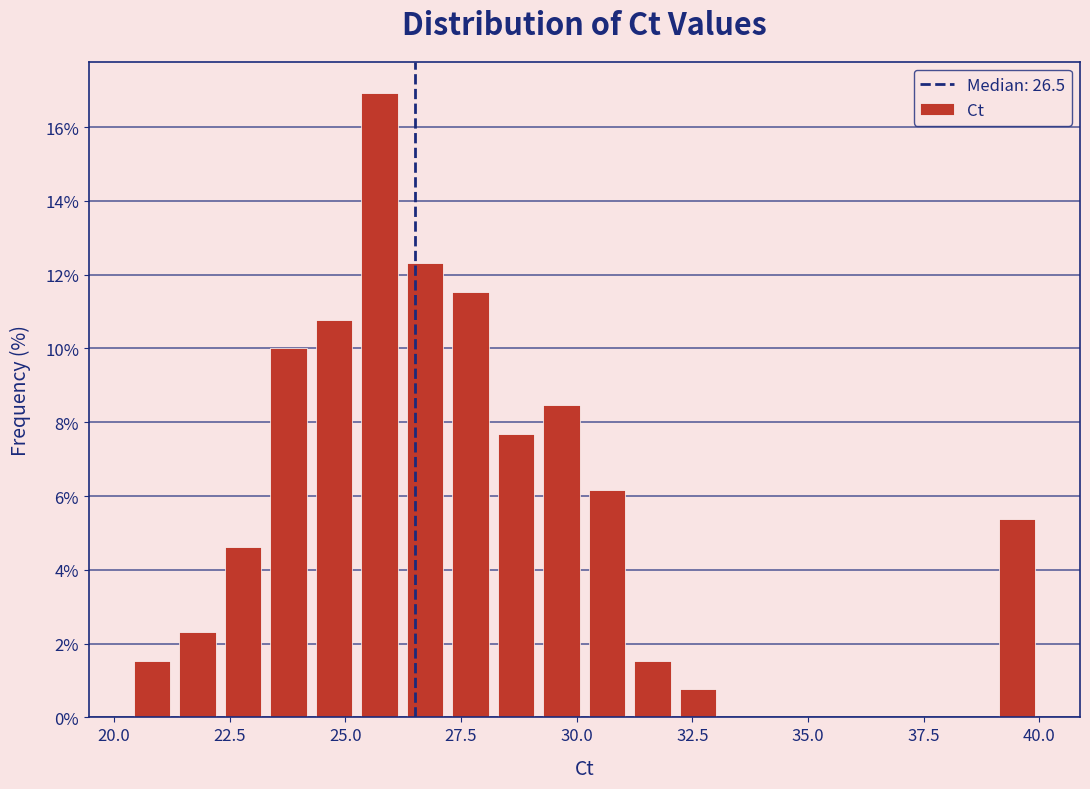

Read against the x-axis, roughly where is the centre of the tallest bar?

25.5